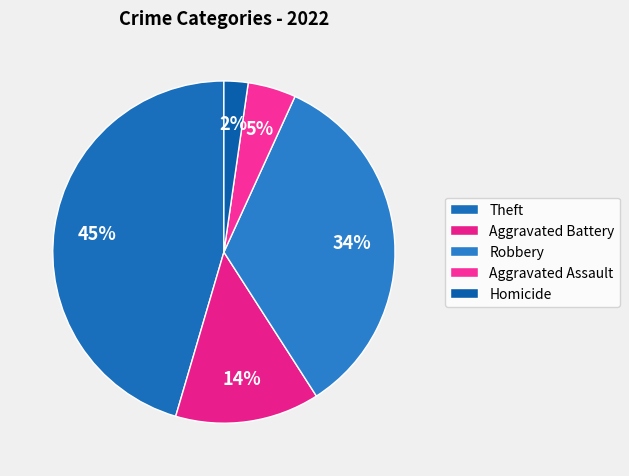

Combined, do Robbery and Homicide account for over 50%?

No